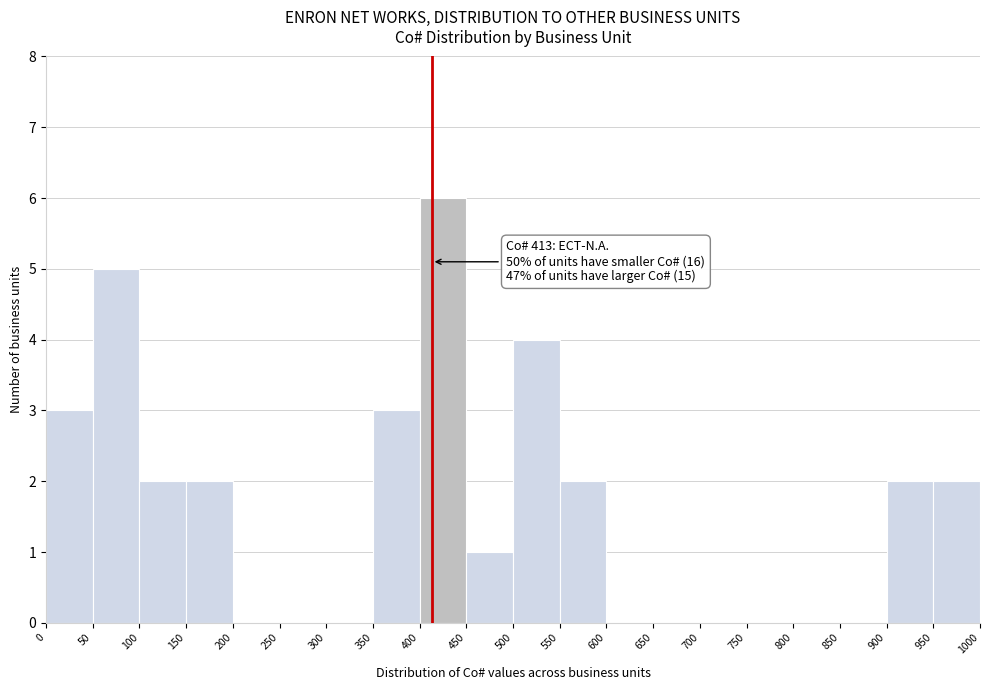

Over which range of the x-axis is the bar tallest?

400 to 450